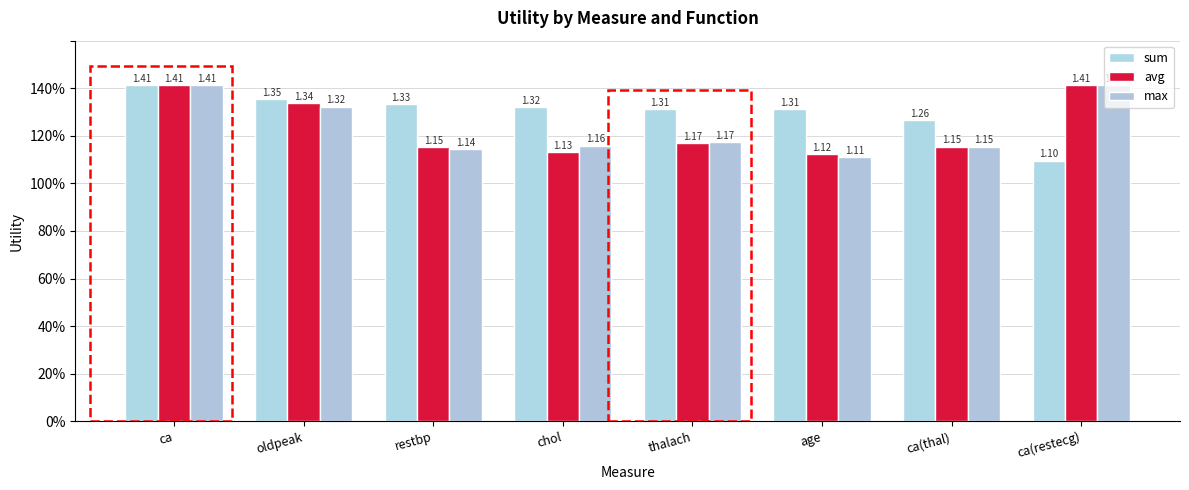

At which label does avg reach its peak?

ca